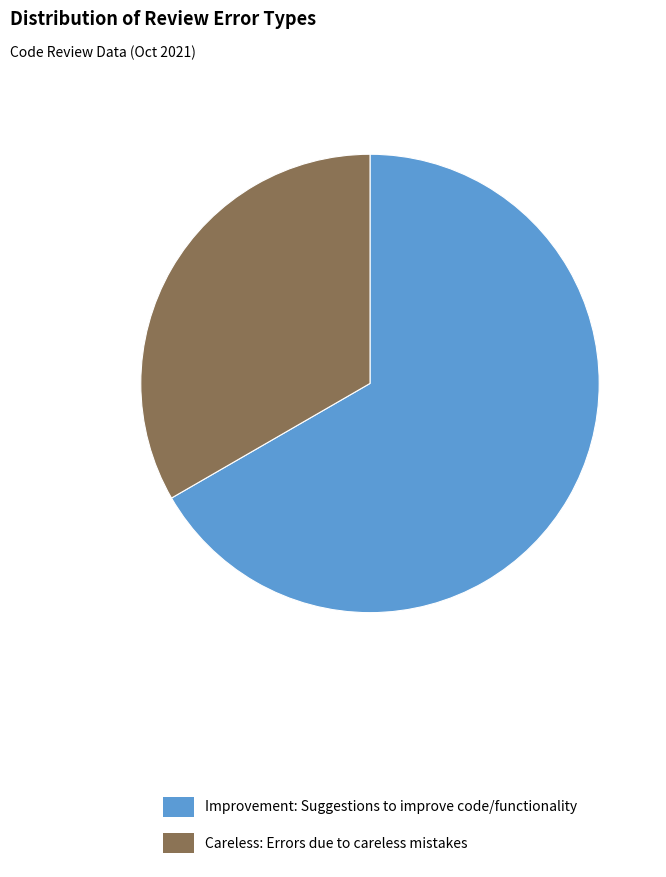

Between Careless and Improvement, which is larger?

Improvement